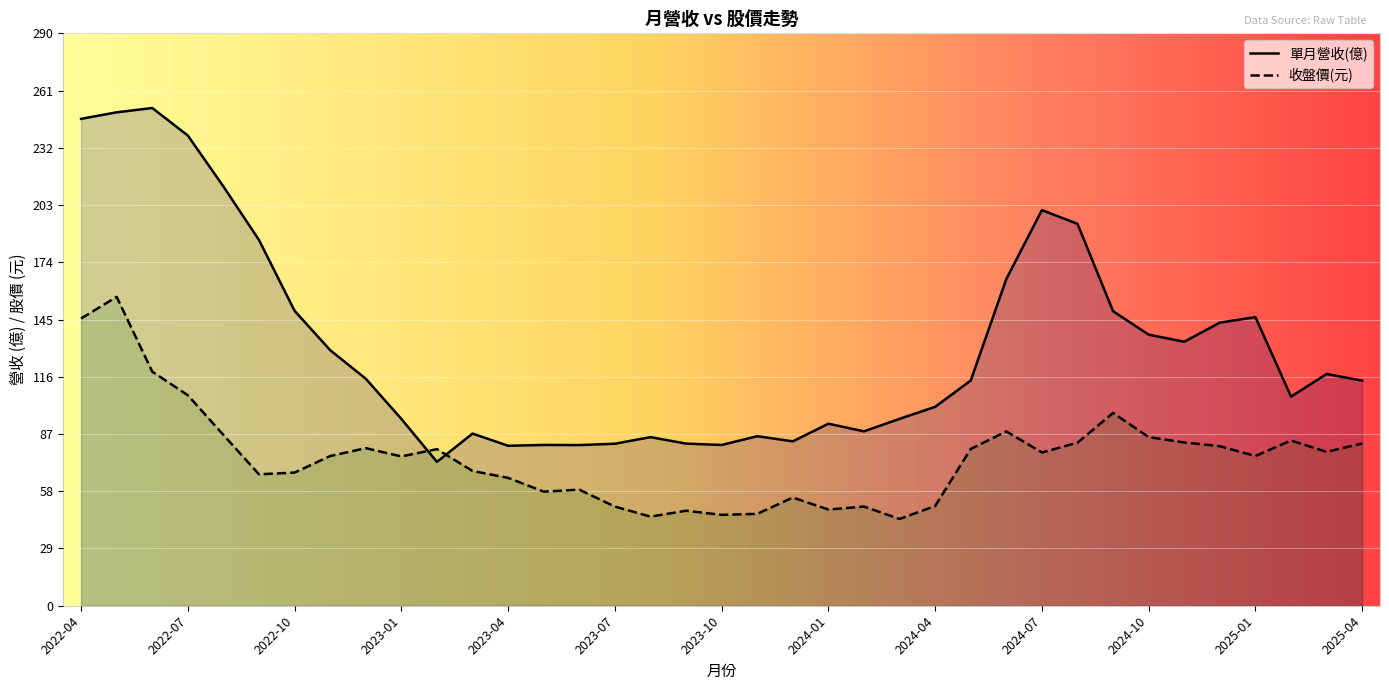

At which label is 收盤價 closest to 100?

2024-09